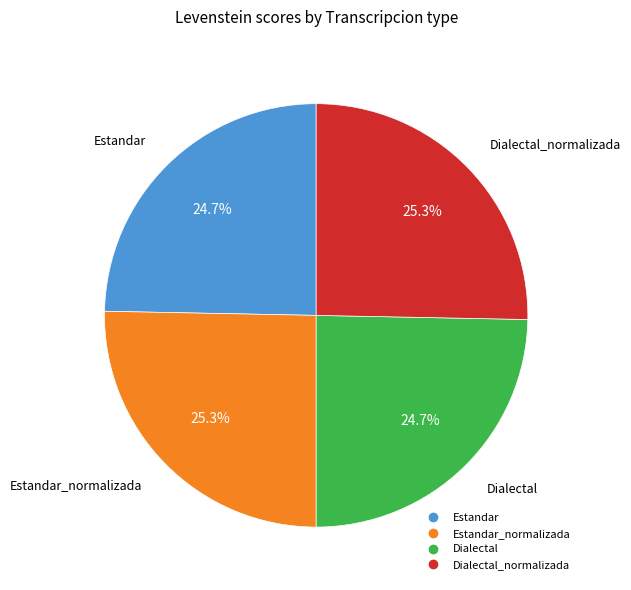

Is there any slice that represents more than half of the pie?

No